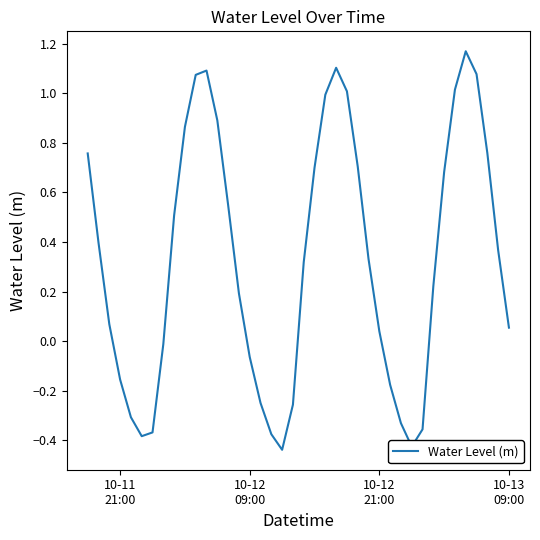

What is the difference between the maximum and minimum values?

1.6